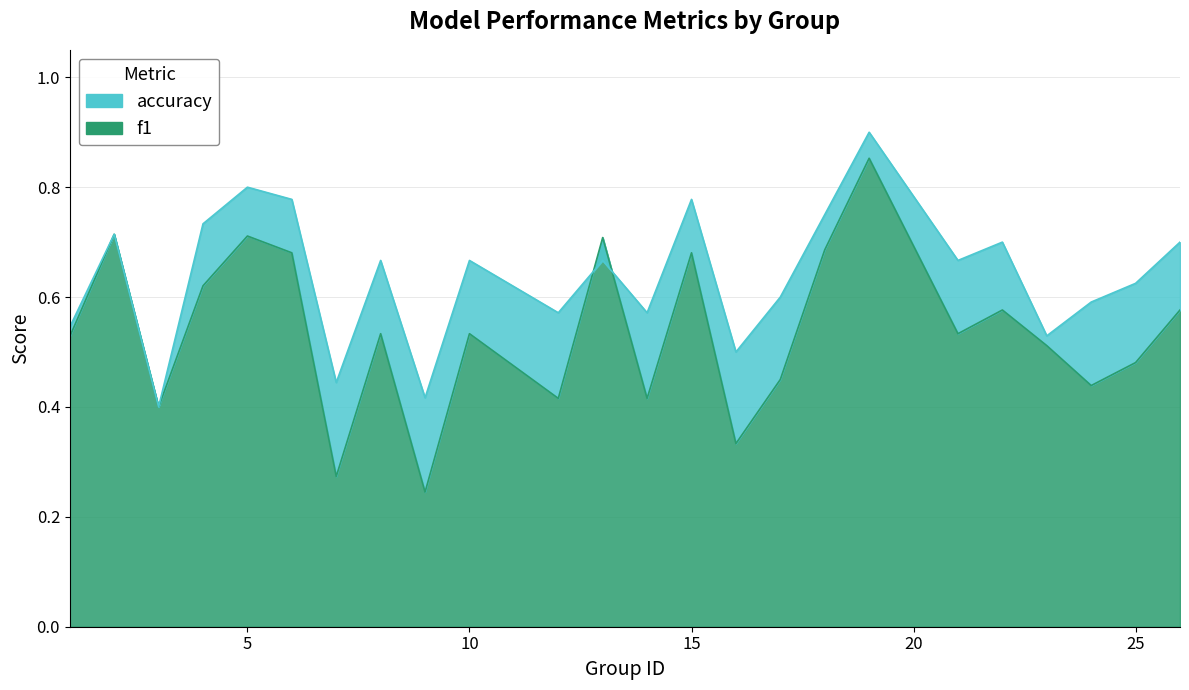

What is the difference between the accuracy values at 8 and 19?

0.2